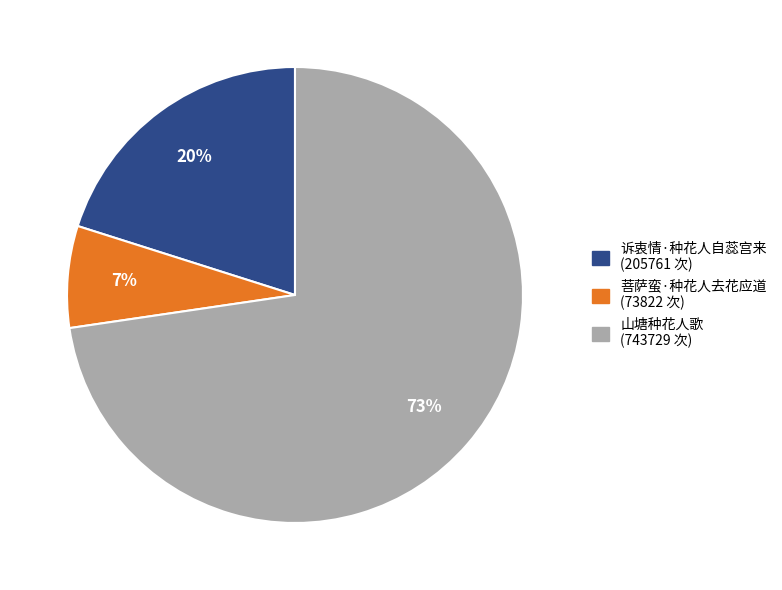

Does 诉衷情·种花人自蕊宫来 account for over 50% of the chart?

No